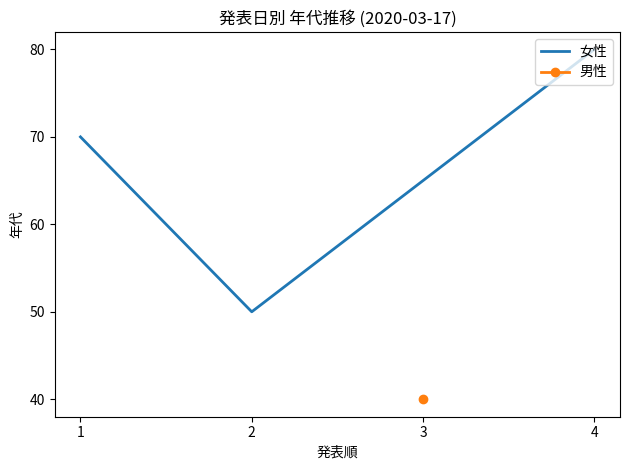

Is it true that 女性 equals 50 at 2?

True